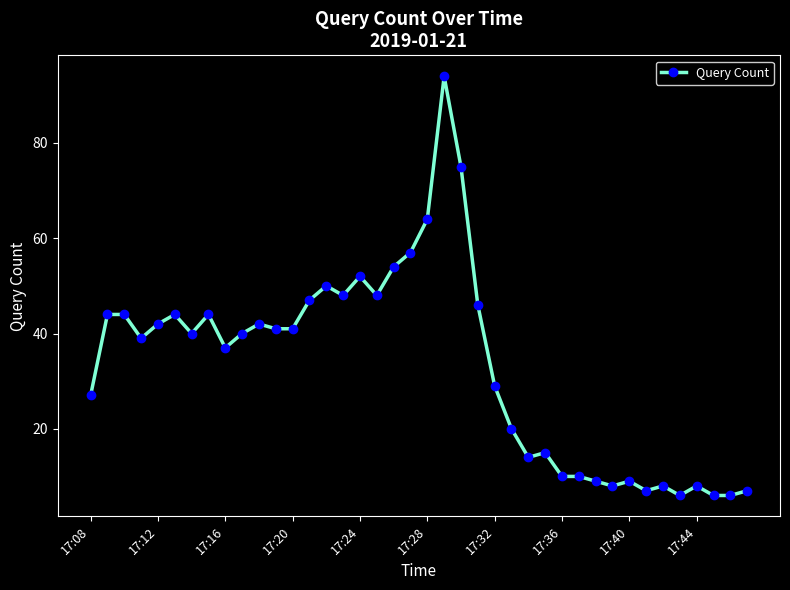

Does the chart display data point markers on the line(s)?

Yes